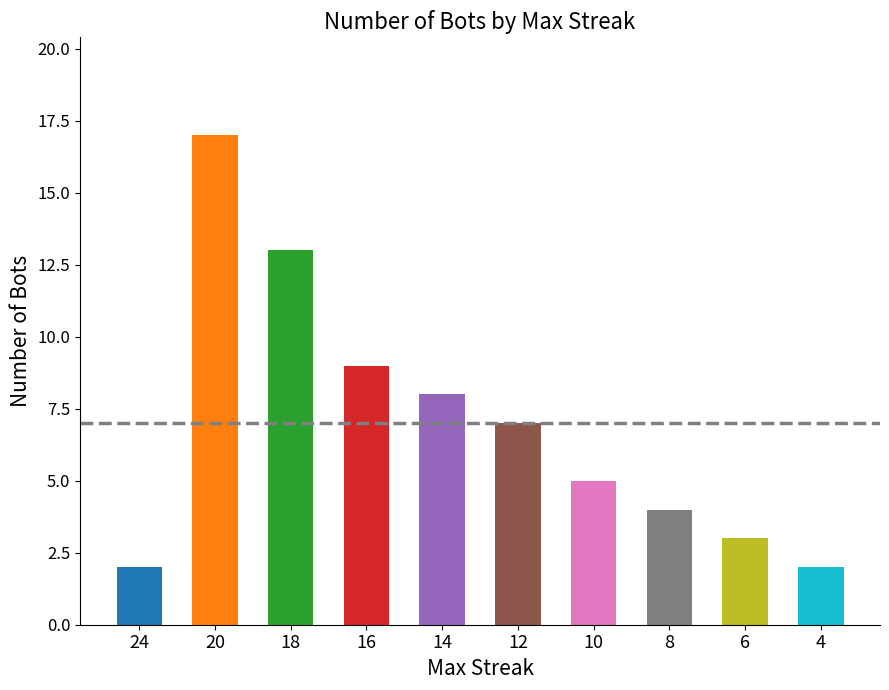

Which has a higher value, 16 or 4?

16